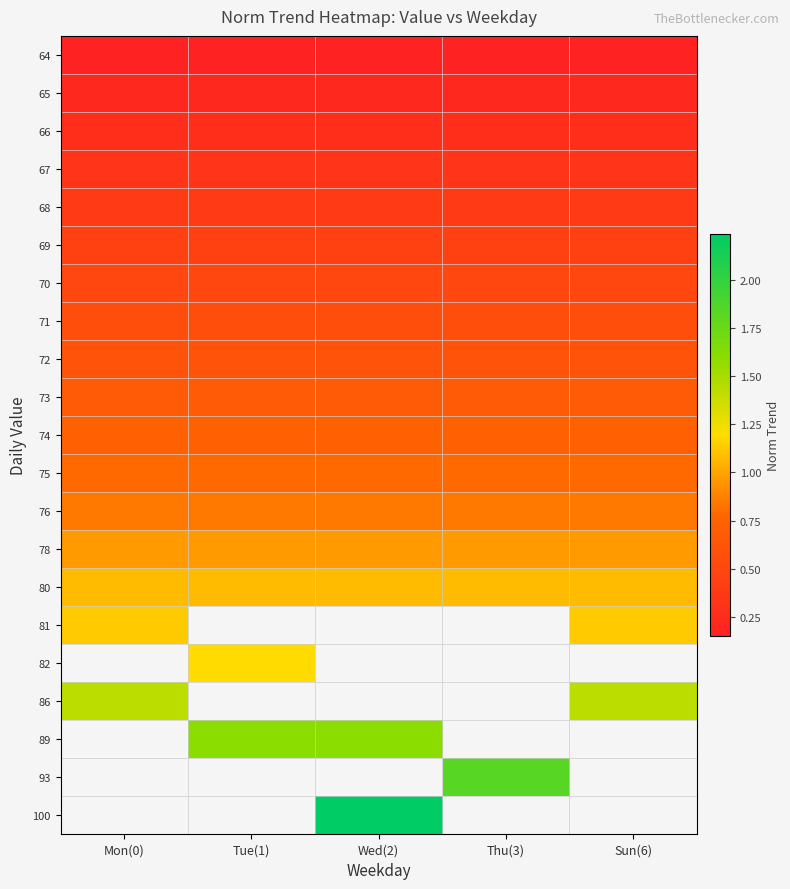

True or false: 68 has a value of 0.7 at Sun(6).

False